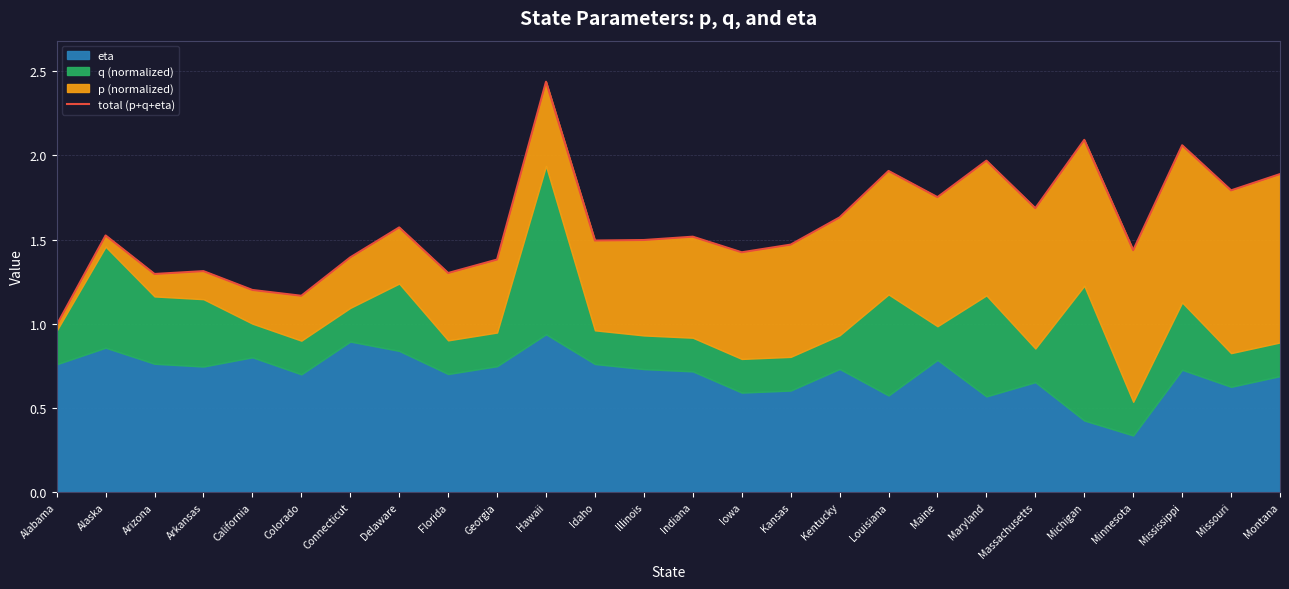

Which has a higher value, Alaska or Missouri?

Missouri